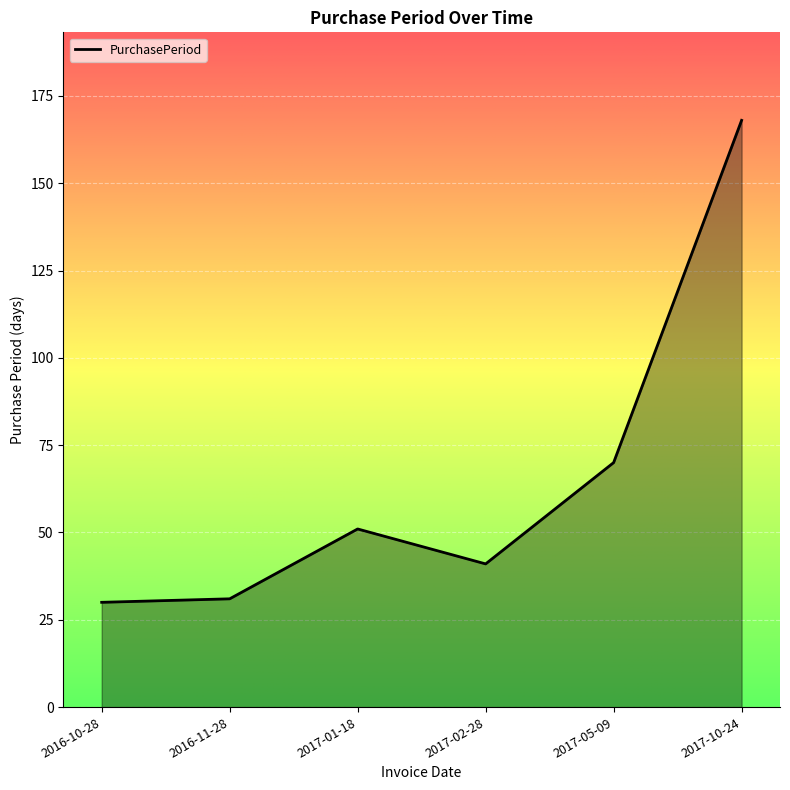

The chart shows a value of 41 at 2017-02-28. True or false?

True